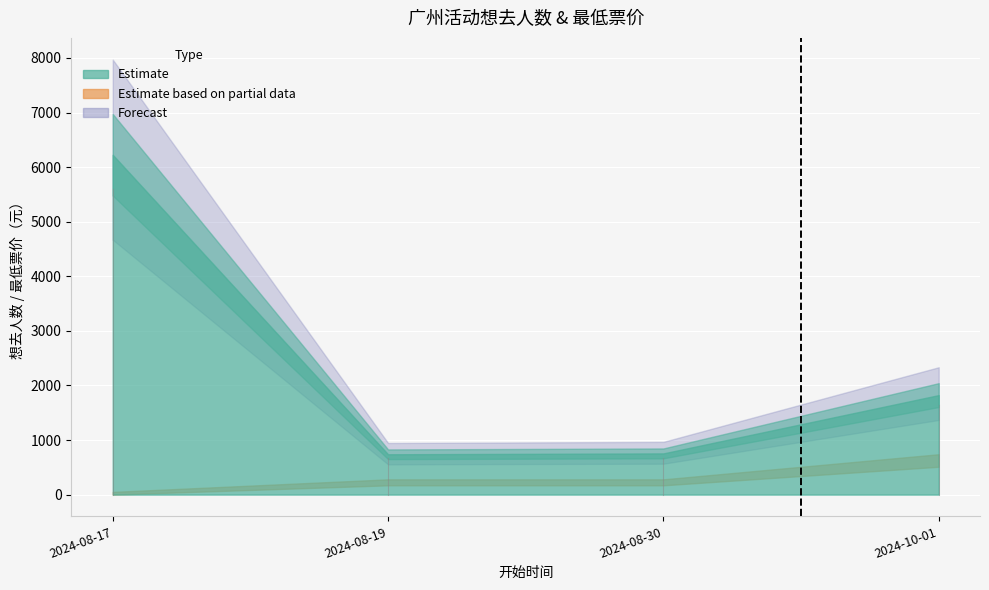

At which category does the data reach its first local valley?

2024-08-19